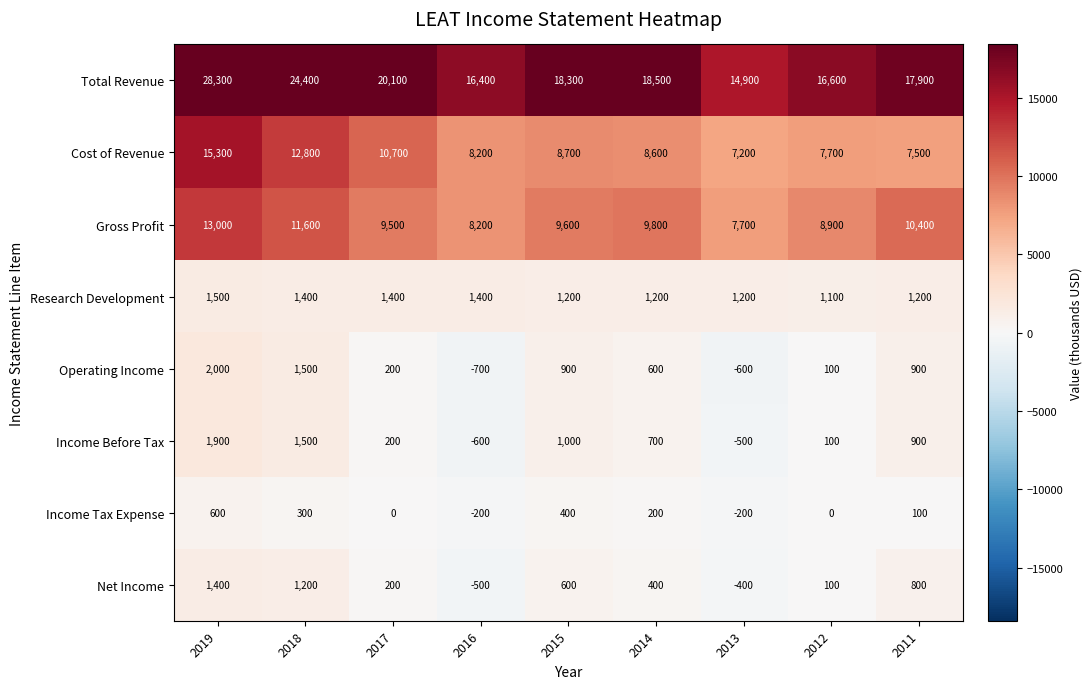

Which series has the largest range (max minus min)?

Total Revenue